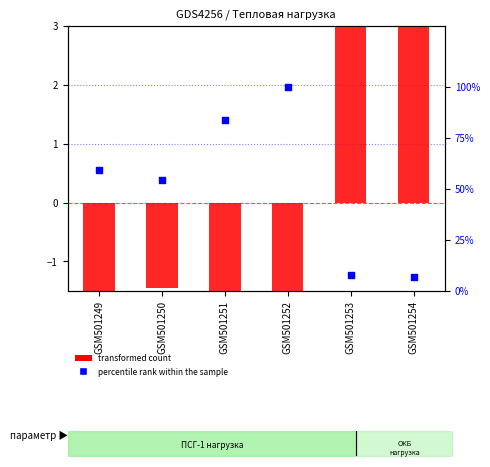

Which series has the largest Y range (max minus min)?

percentile rank within the sample